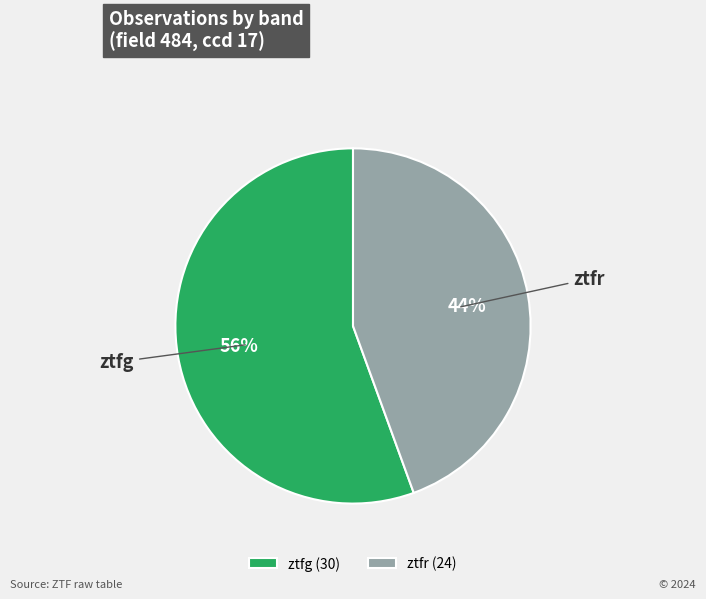

To the nearest percent, what portion does ztfg represent?

56%